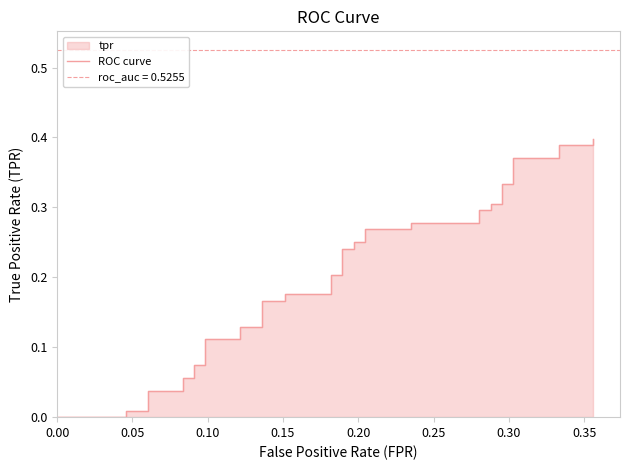

What is the label of the 36th point from the right?

0.20